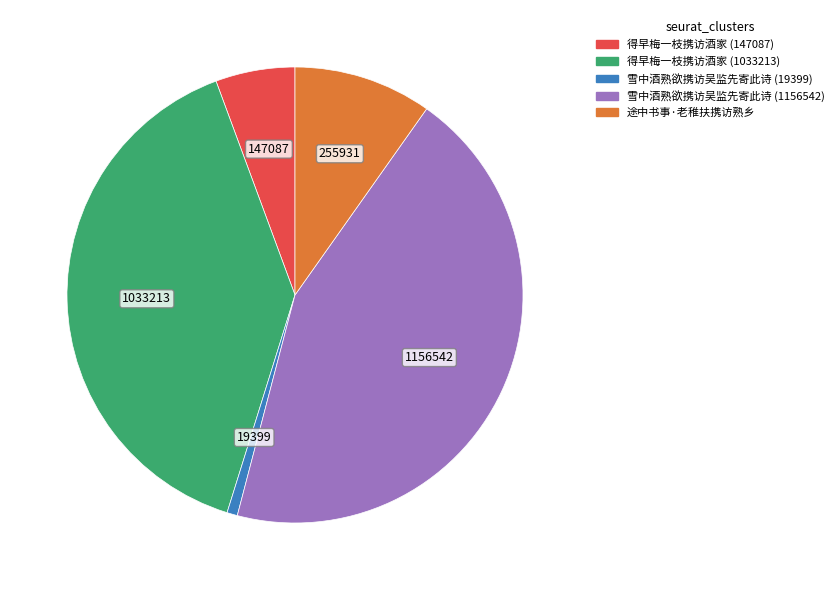

What is the largest slice in the pie chart?

雪中酒熟欲携访吴监先寄此诗 (1156542)